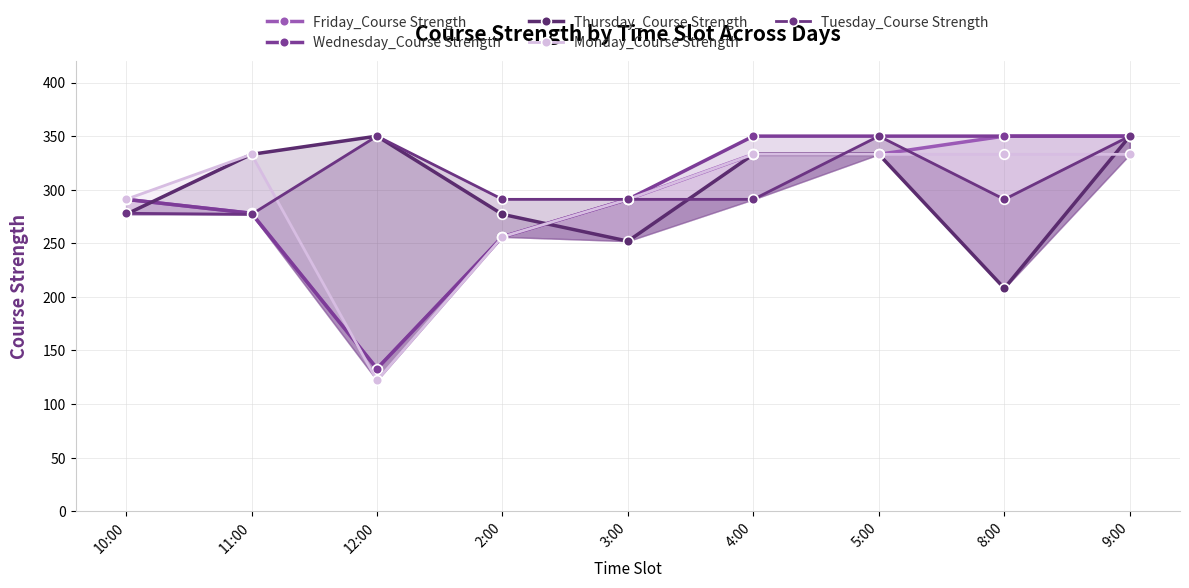

Reading left to right, what are all the values shown in this chart?

Friday_Course Strength: 291	278	133	256	291	333	333	350	350
Wednesday_Course Strength: 291	278	133	256	291	350	350	350	350
Thursday_Course Strength: 277	333	350	277	252	333	333	208	350
Monday_Course Strength: 291	333	122	256	291	333	333	333	333
Tuesday_Course Strength: 278	277	350	291	291	291	350	291	350